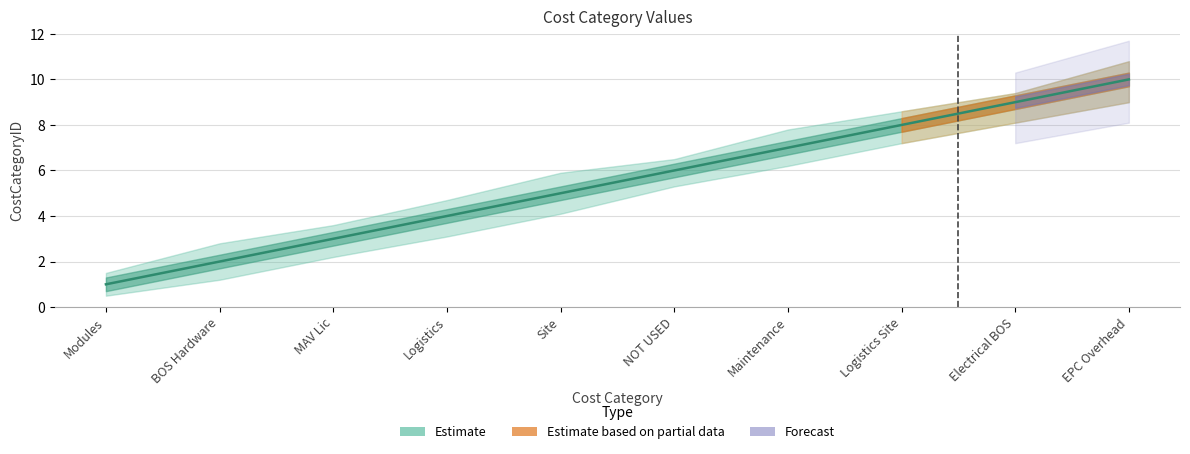

At which category is the sum across all series the highest?

EPC Overhead